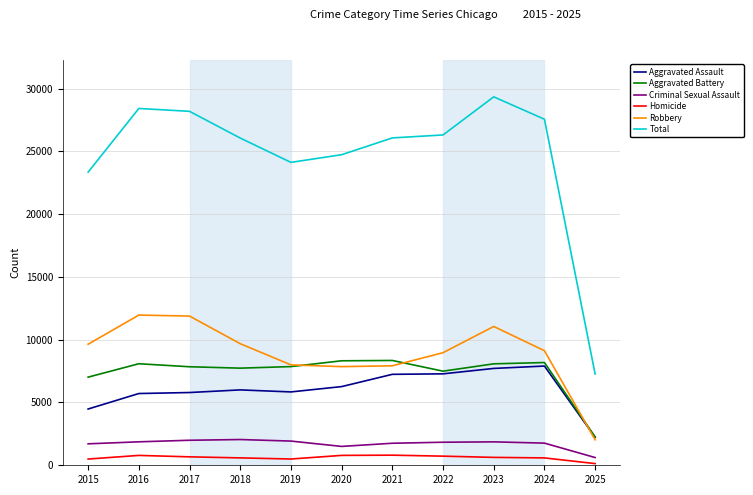

Between 2018 and 2022, which series saw the biggest shift?

Aggravated Assault